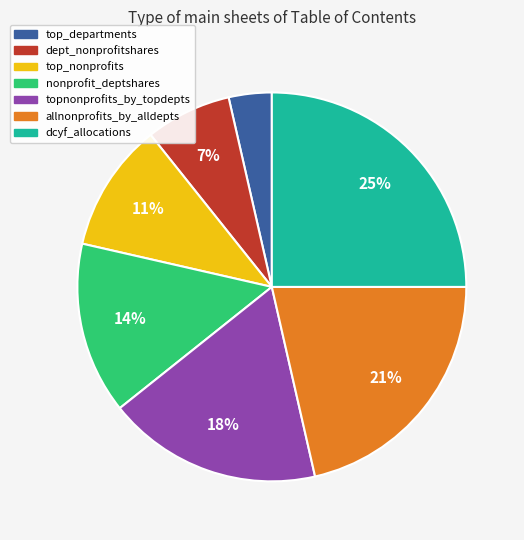

What is the largest slice in the pie chart?

dcyf_allocations